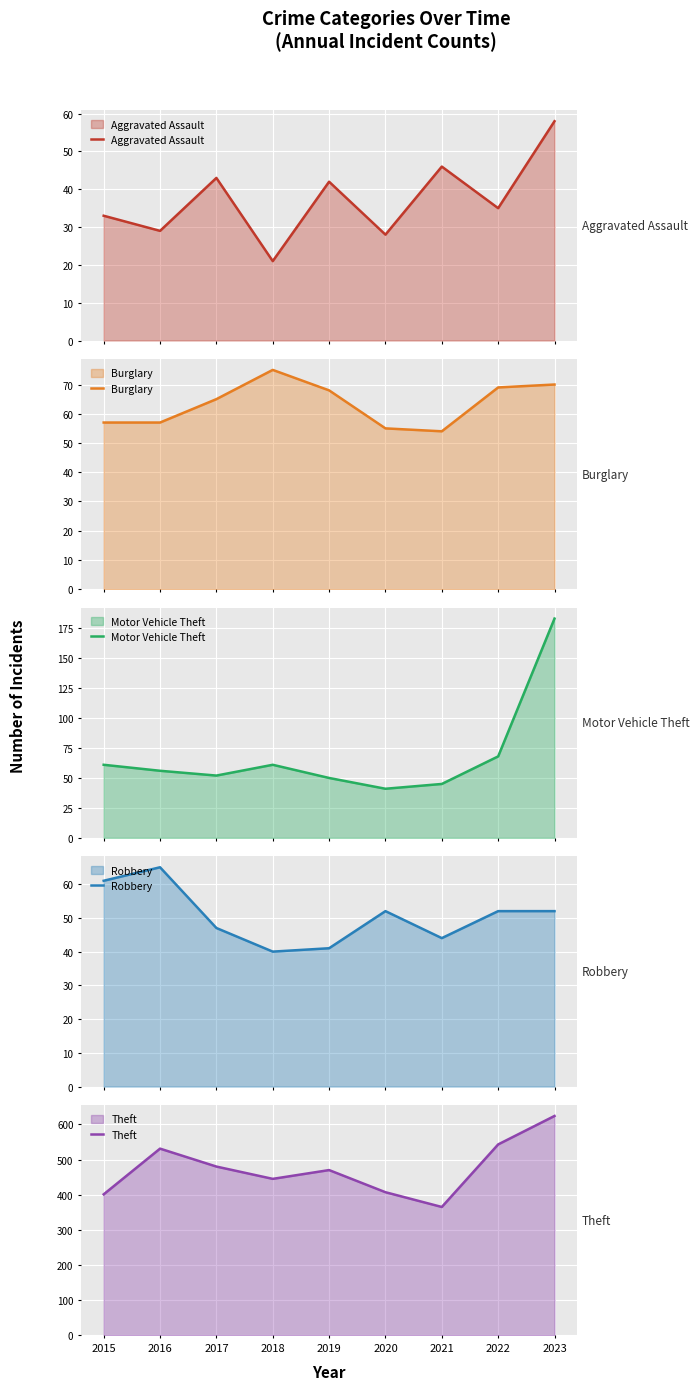

At how many categories does at least one series exceed 447?

5